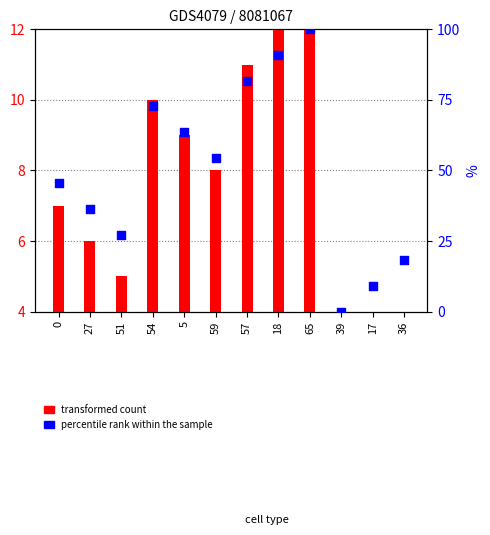

Which series has the largest Y range (max minus min)?

percentile rank within the sample